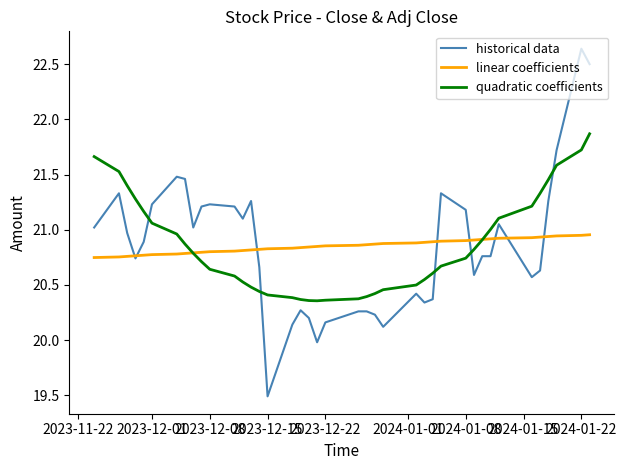

Which series has the widest spread of values?

historical data